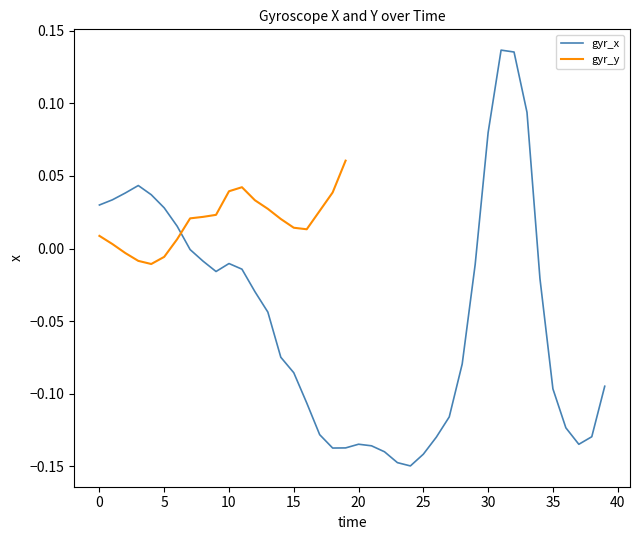

Does the chart display data point markers on the line(s)?

No